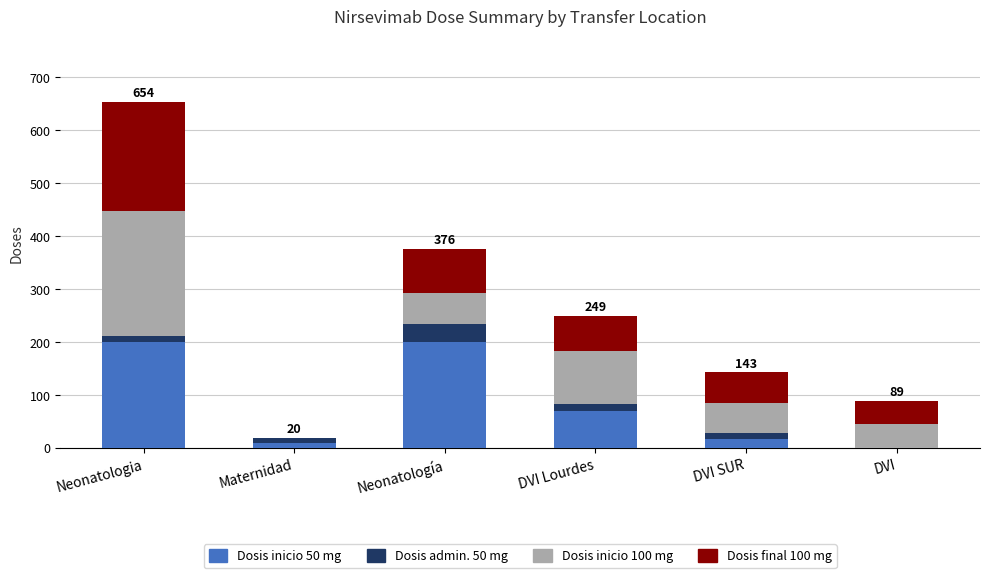

What is the total value across all series at Neonatología?

376